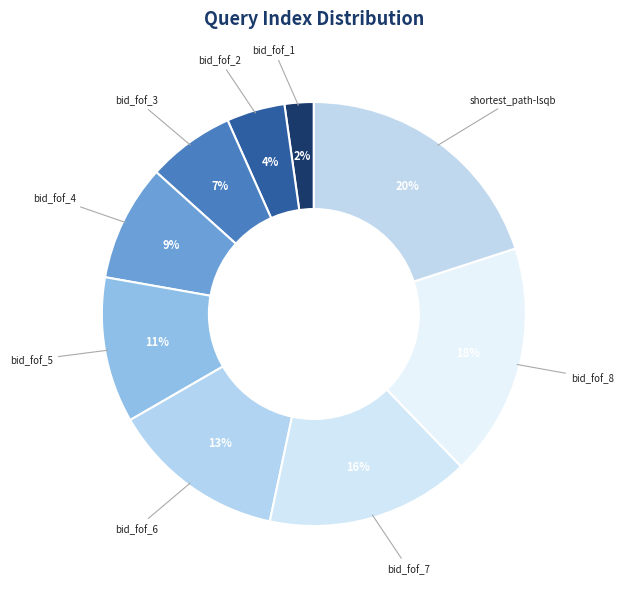

How many slices are in this pie chart?

9